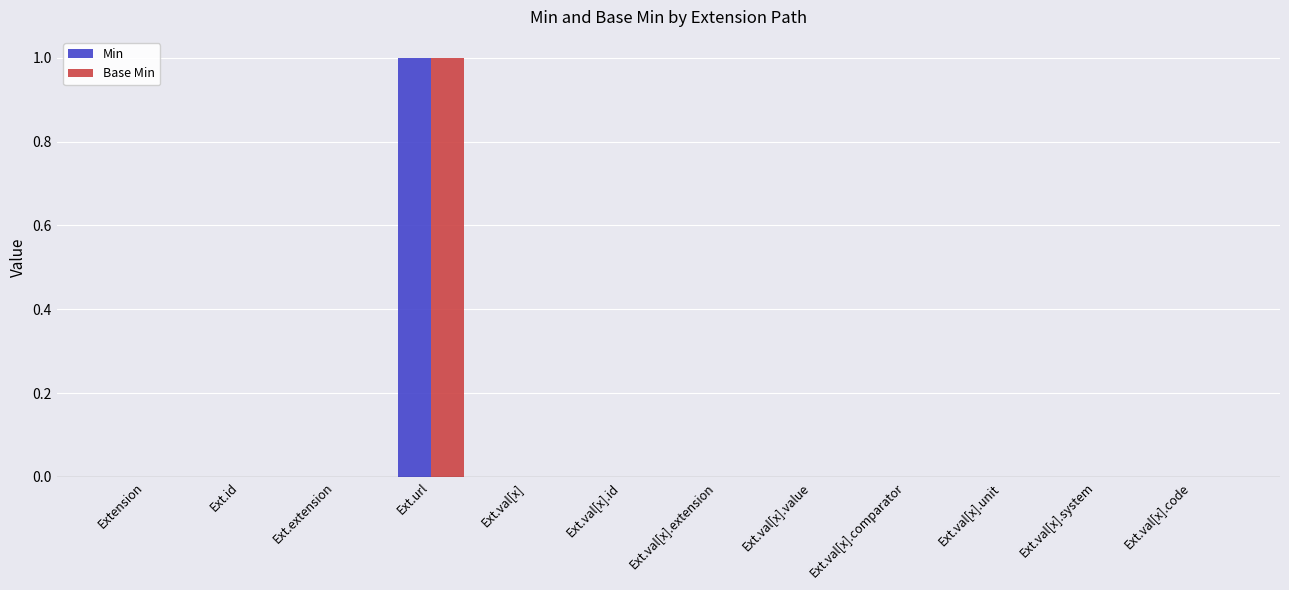

What are all the series names shown in the legend?

Min, Base Min